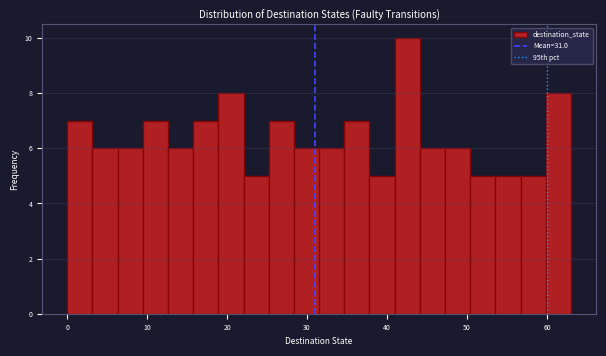

Around what value on the x-axis is the tallest bar? Give the approximate position of its centre, as read against the axis.

43